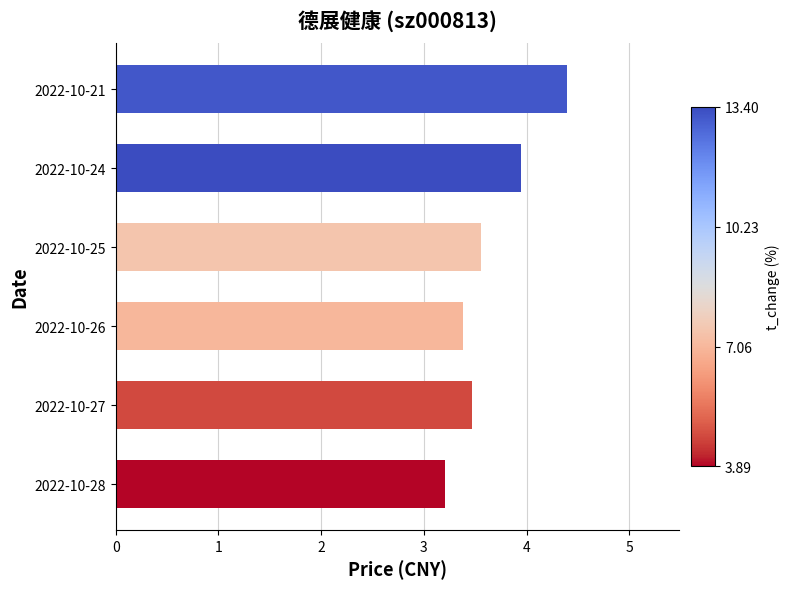

What is the greatest value displayed?

4.4